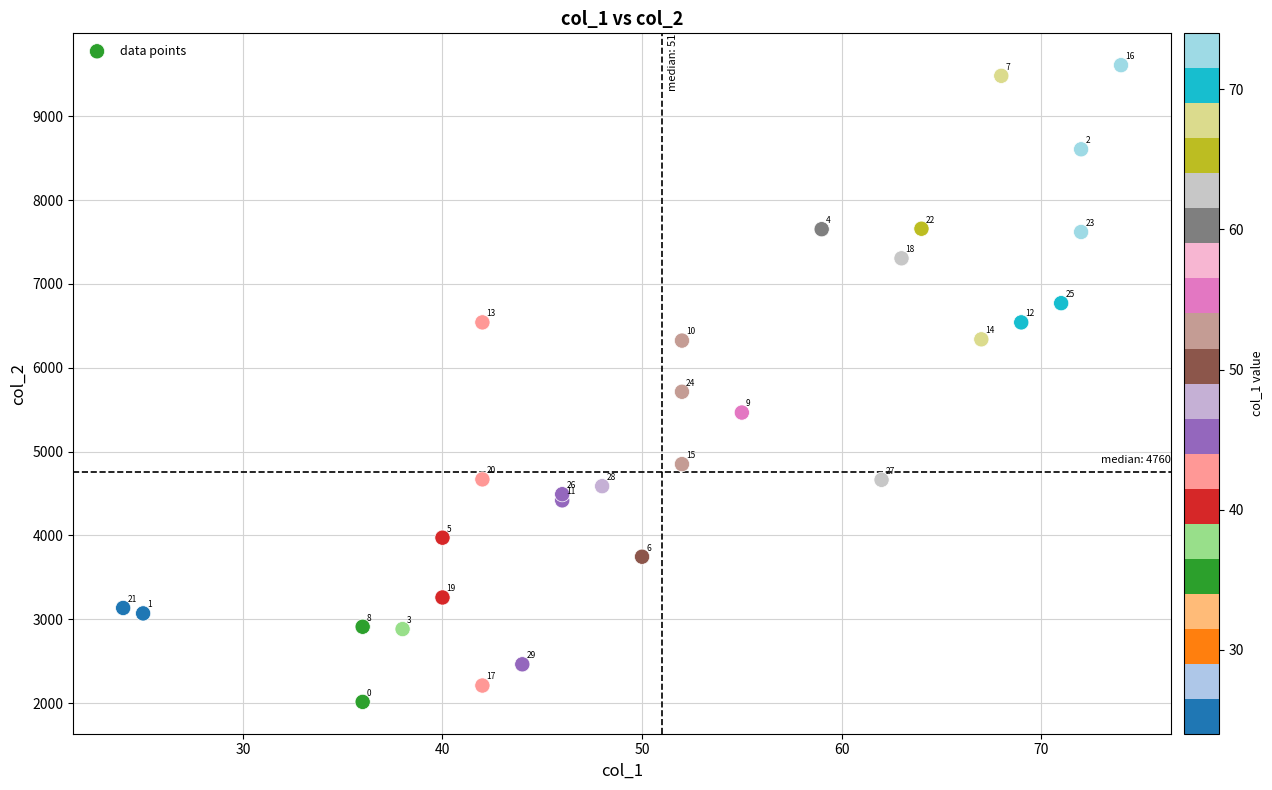

What Y value in the scatter plot is closest to 5812?

5714